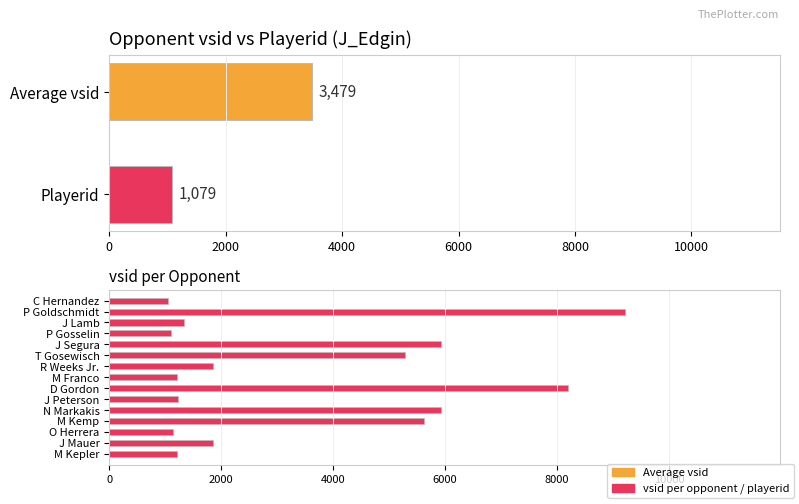

Count the number of values greater than 1849.

7